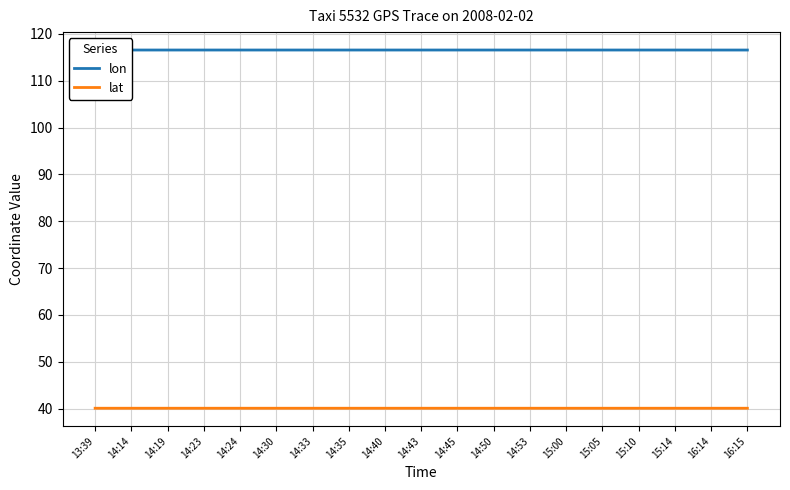

What is the difference between the highest and lowest values at 14:35?

76.5